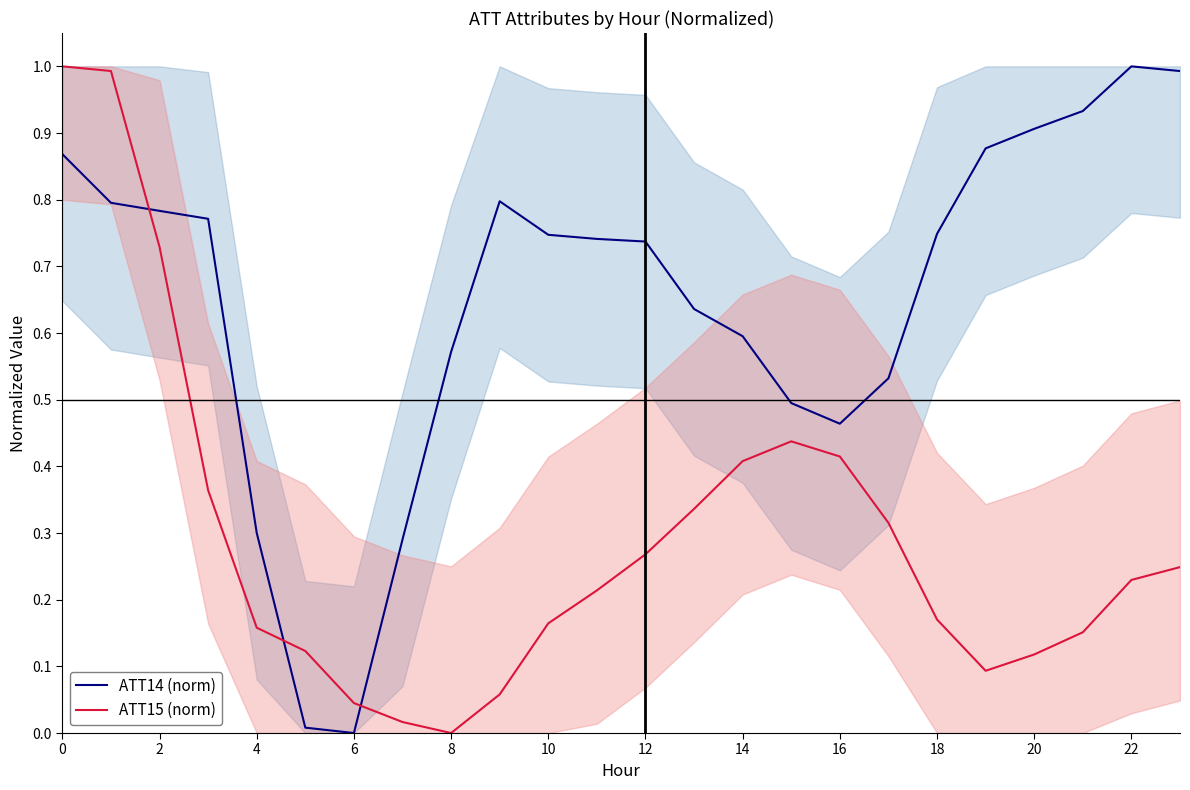

At how many categories does at least one series exceed 0?

24